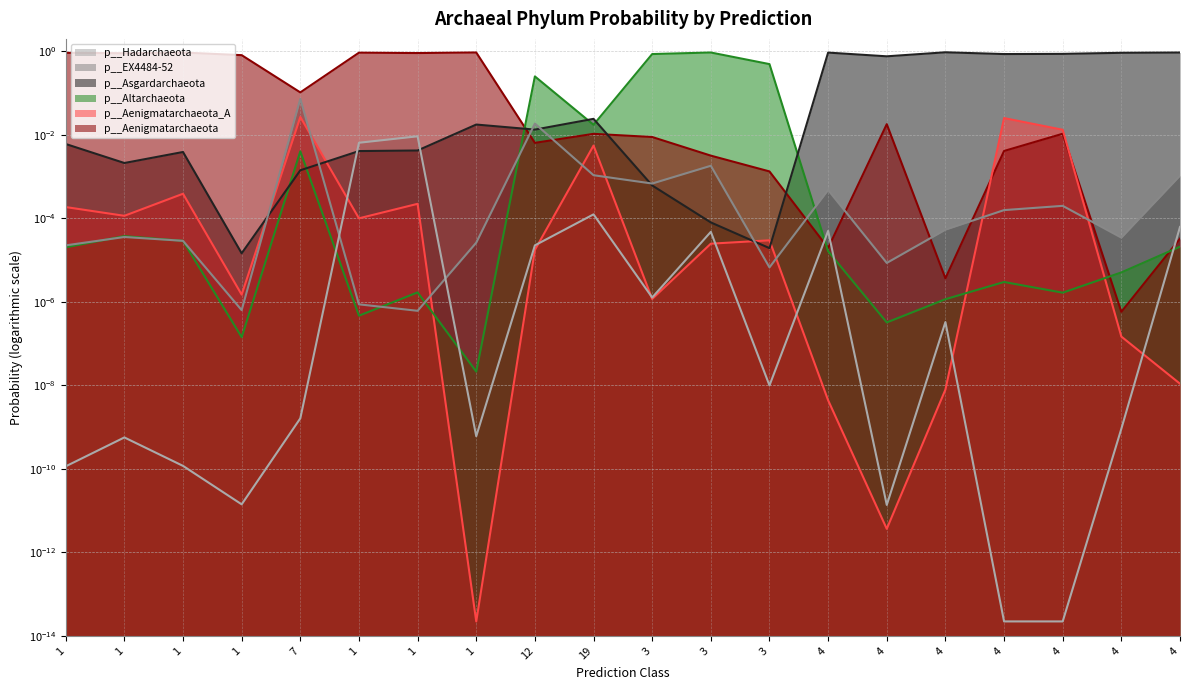

Does the chart display data point markers on the line(s)?

No